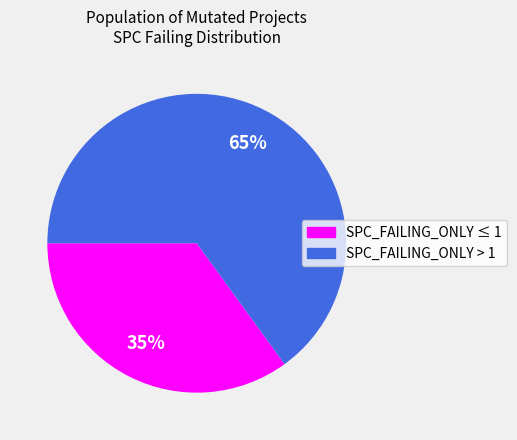

To the nearest percent, what is the difference between the largest and smallest slice percentages?

30%